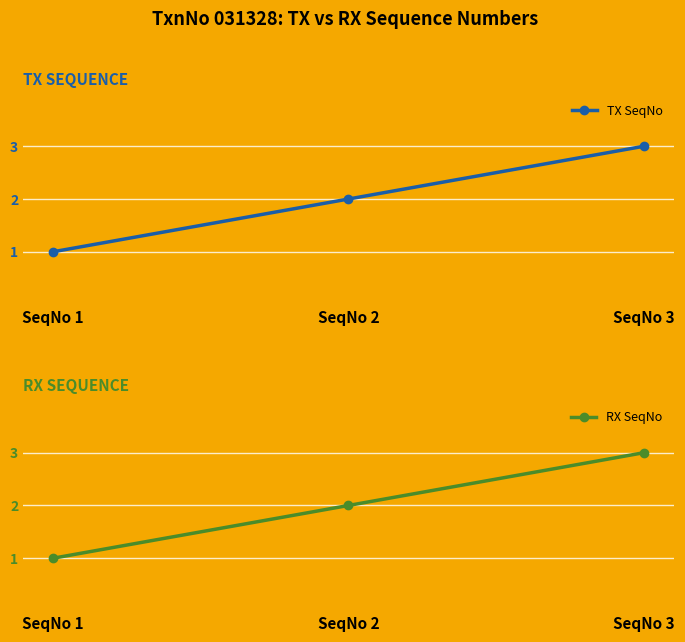

Reading left to right, transcribe all the data shown in this chart.

TX SeqNo: SeqNo 1=1	SeqNo 2=2	SeqNo 3=3
RX SeqNo: SeqNo 1=1	SeqNo 2=2	SeqNo 3=3